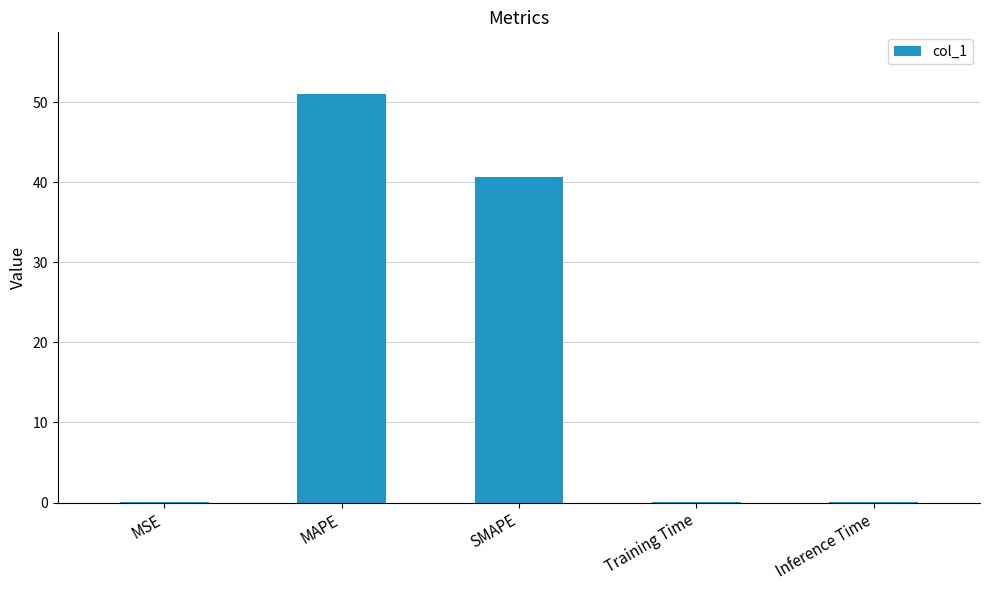

The chart shows a value of 51.1 at MAPE. True or false?

True